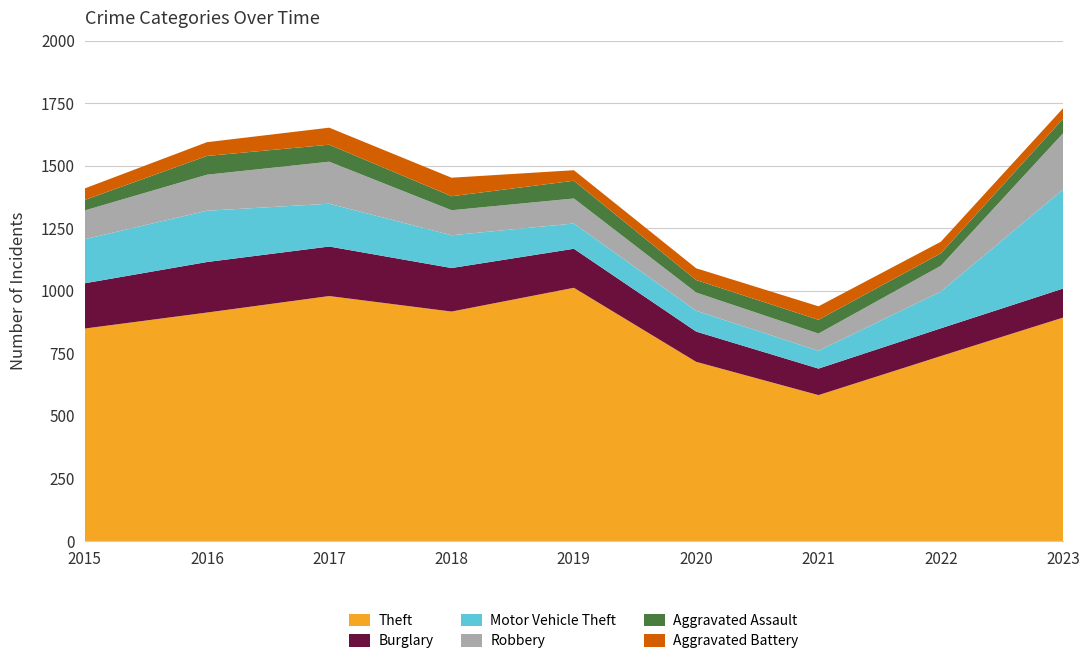

Reading left to right, what are all the values shown in this chart?

Theft: 849	913	979	917	1012	716	583	739	893
Burglary: 181	202	198	174	156	121	106	111	116
Motor Vehicle Theft: 176	205	171	131	101	83	71	147	396
Robbery: 115	144	168	100	100	73	69	103	225
Aggravated Assault: 42	75	68	56	71	50	55	50	58
Aggravated Battery: 46	55	68	74	42	47	54	46	42